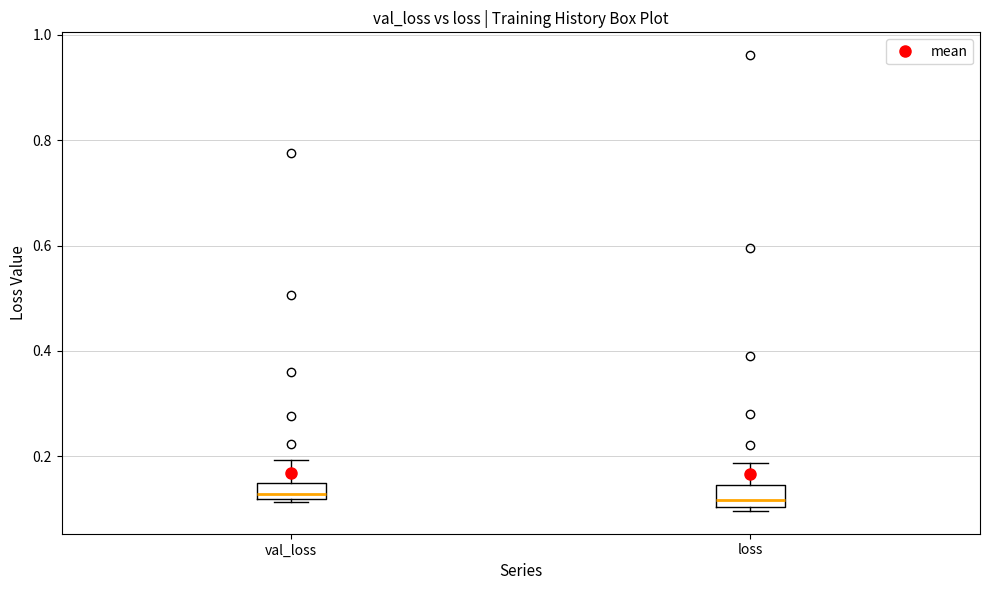

Reading left to right, transcribe this box plot: for each box, give where its median line is, the range the box spans, and where its two whiskers end, as read against the y-axis. The values are not printed on the chart, so give them approximately, as read against the axis.

val_loss: median 0.12 (just above the box's lower edge), box 0.12 to 0.14, whiskers 0.12 to 0.20
loss: median 0.12, box 0.10 to 0.14, whiskers 0.10 (just below the box's lower edge) to 0.18